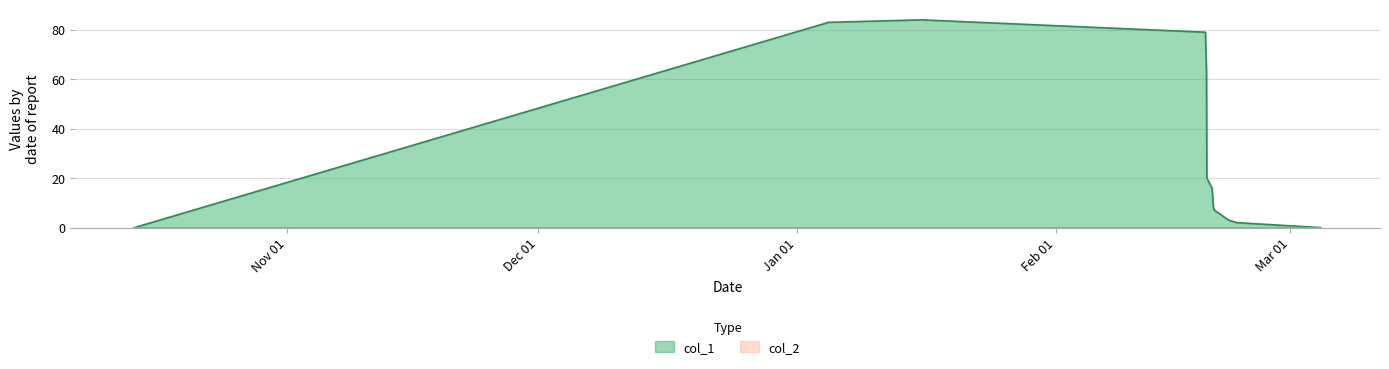

Which series has the largest total across all categories?

col_1